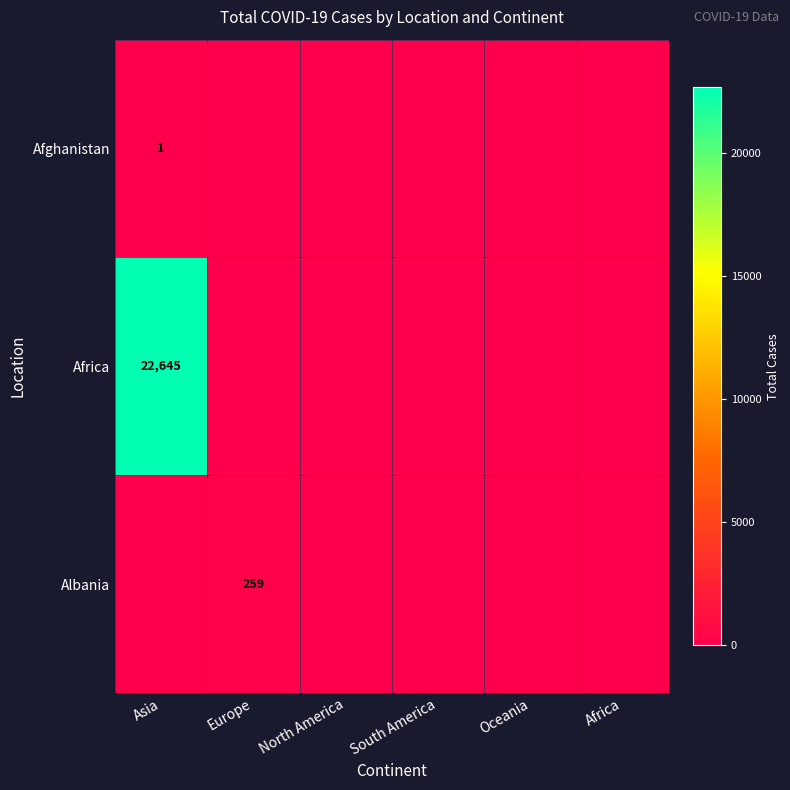

True or false: Albania has a value of 259 at Europe.

True